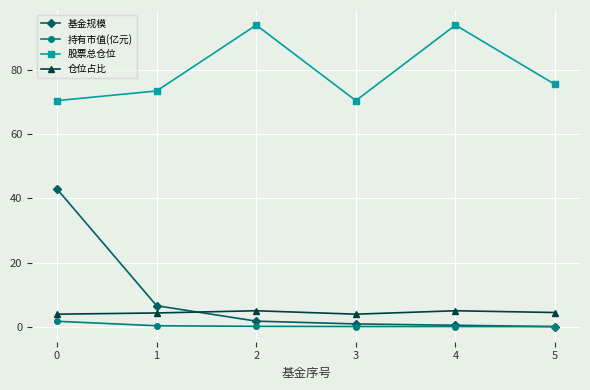

True or false: 股票总仓位 and 持有市值(亿元) intersect in this chart.

False